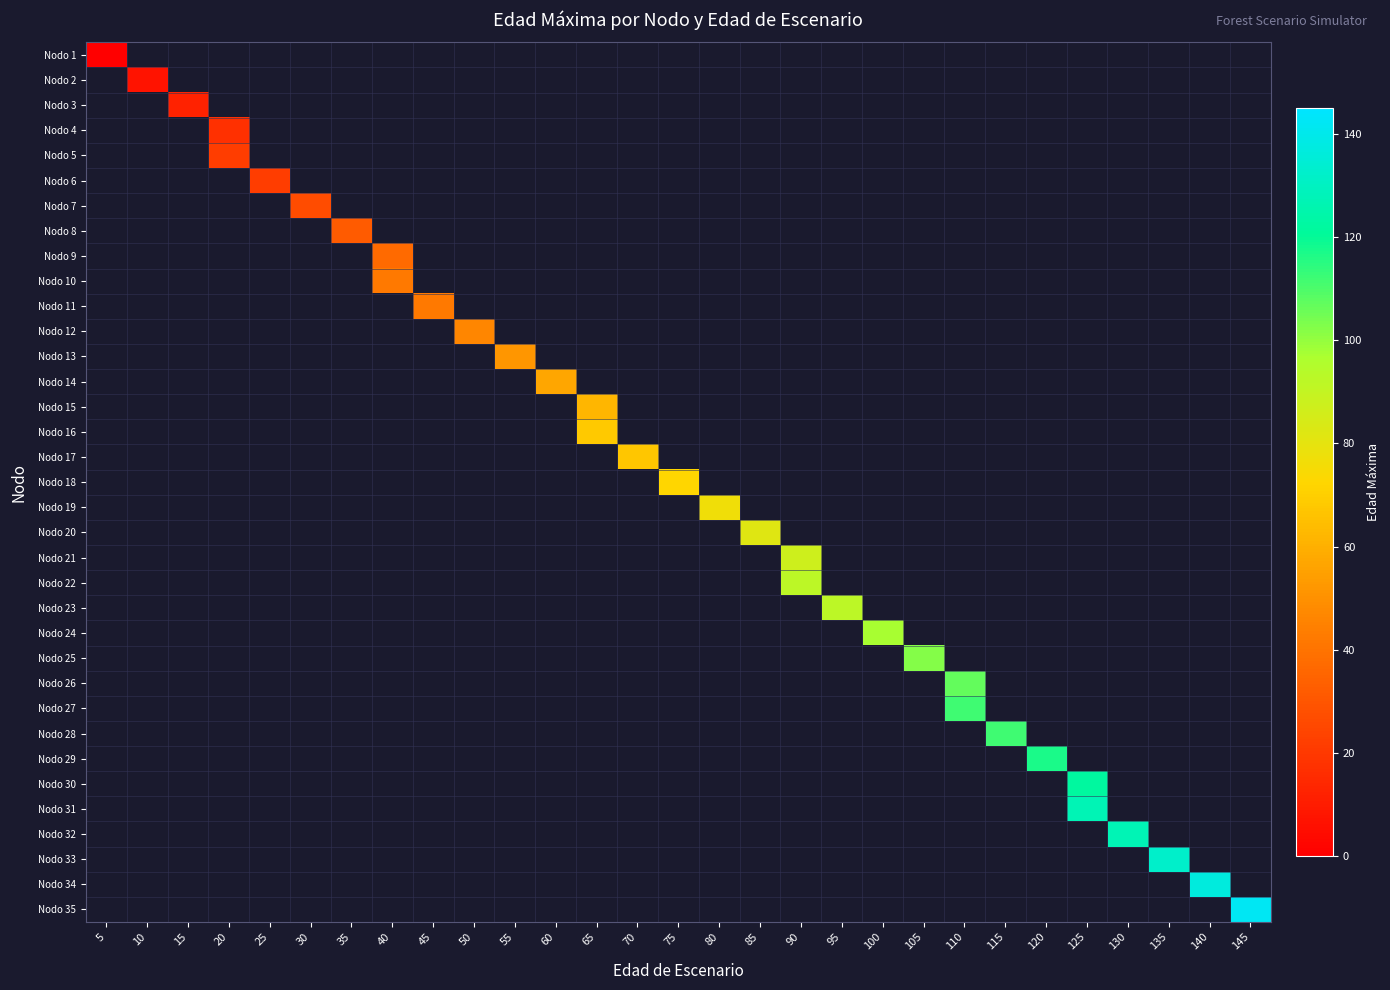

At how many categories does at least one series exceed 90?

12